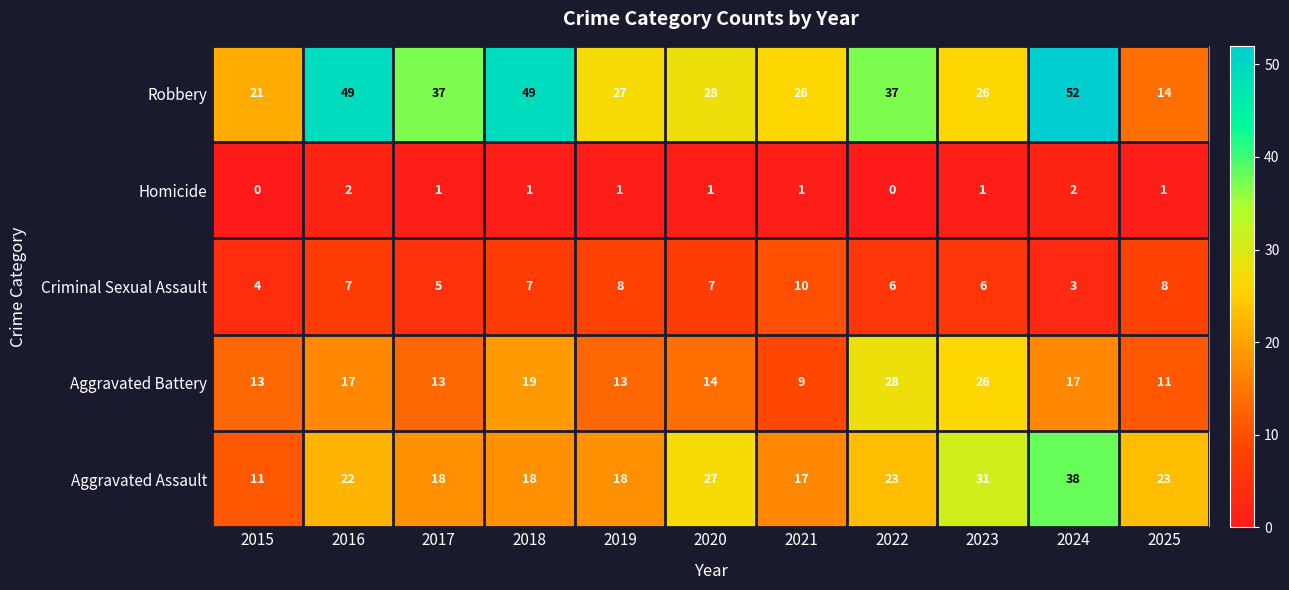

List the series in order of their overall mean, highest first.

Robbery, Aggravated Assault, Aggravated Battery, Criminal Sexual Assault, Homicide